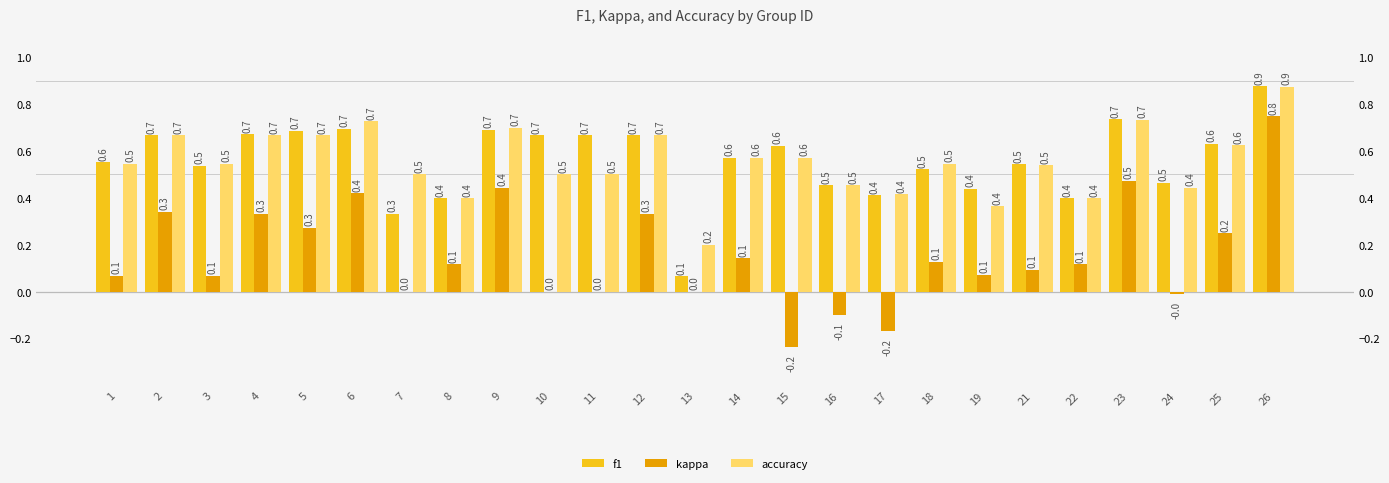

Which series has the largest range (max minus min)?

kappa